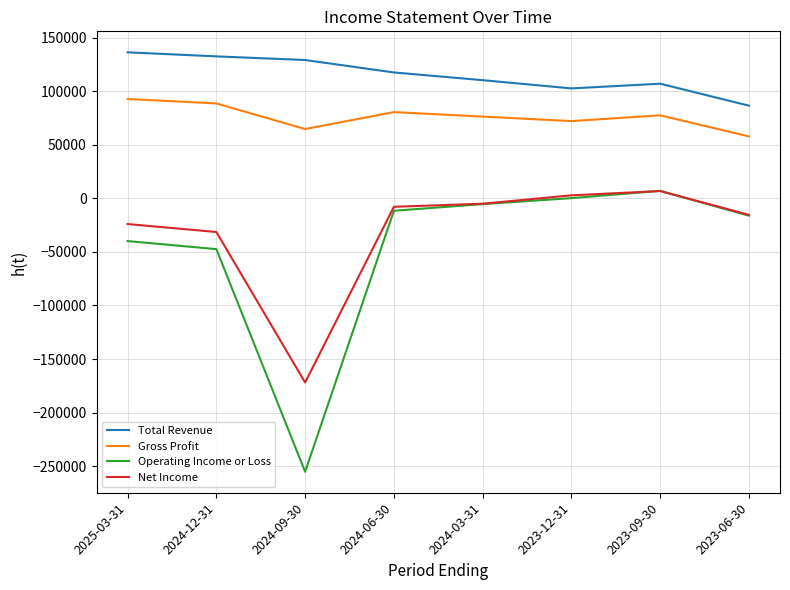

Which series has the widest spread of values?

Operating Income or Loss